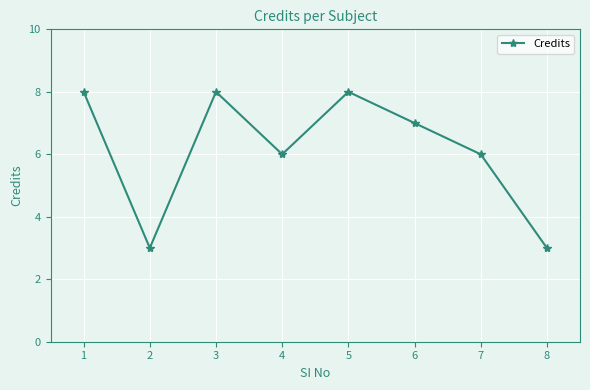

How many data points does each series have?

8